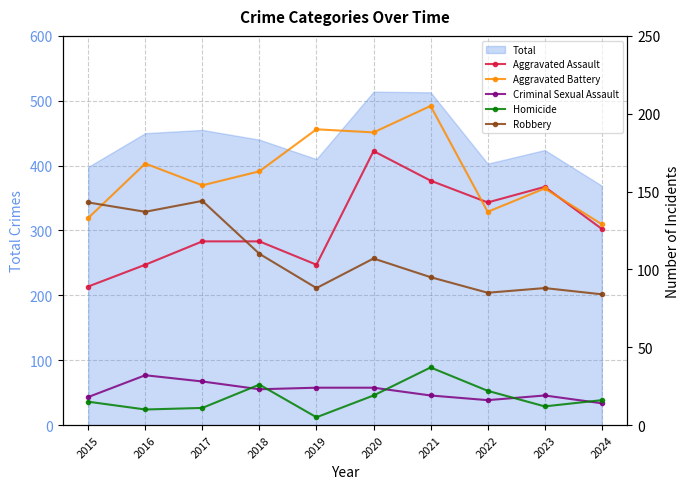

Where is the first local maximum for Aggravated Battery?

2016